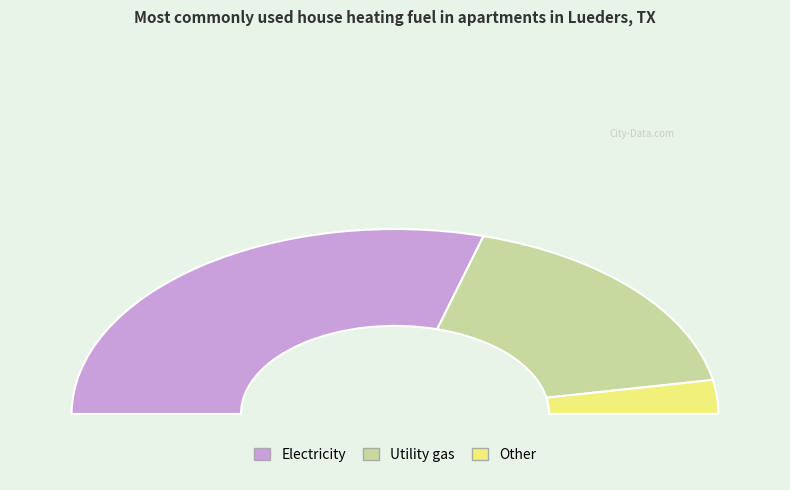

To the nearest percent, what is the combined percentage of y and z?

41%